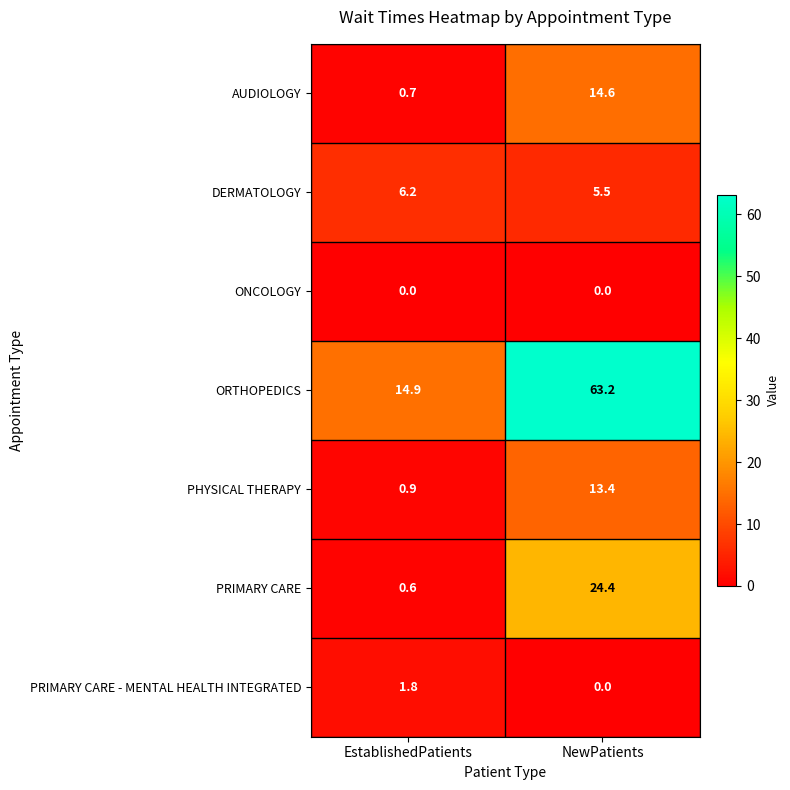

Read the PHYSICAL THERAPY value at EstablishedPatients.

0.9